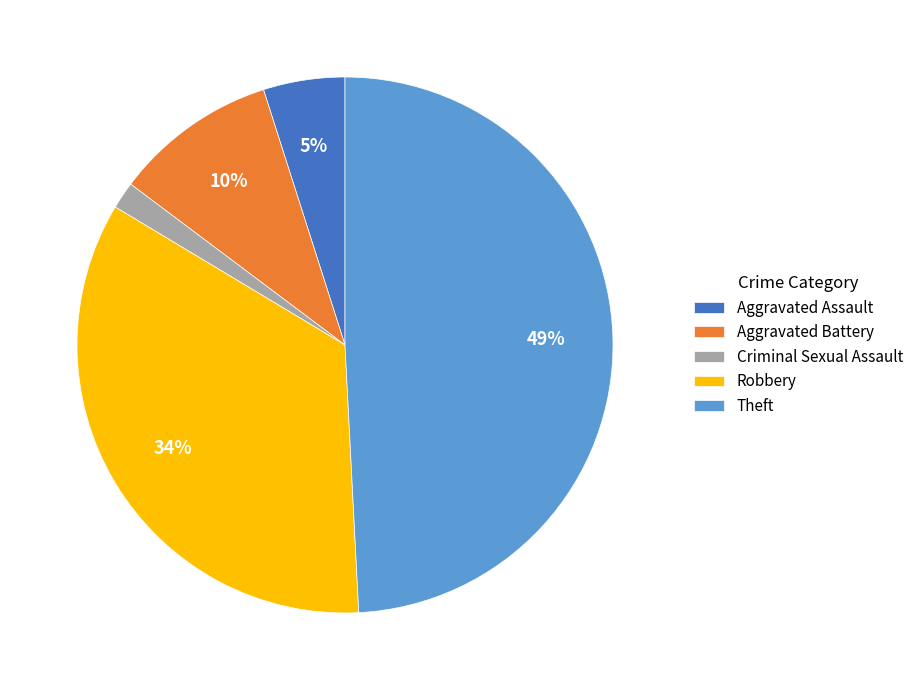

Combined, do Aggravated Battery and Theft account for over 50%?

Yes